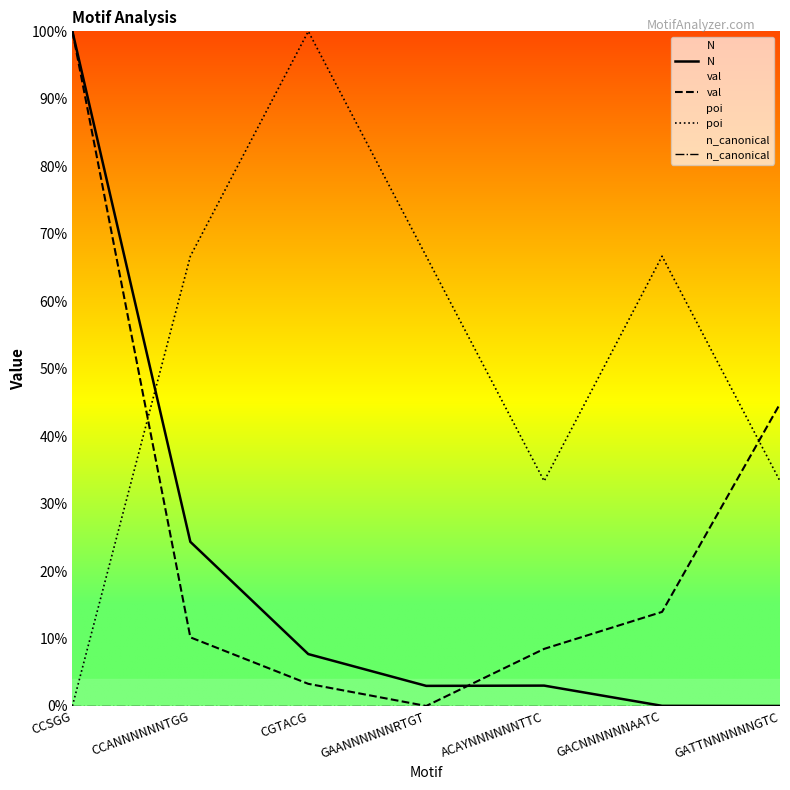

Which label corresponds to the largest value in the chart?

CCSGG